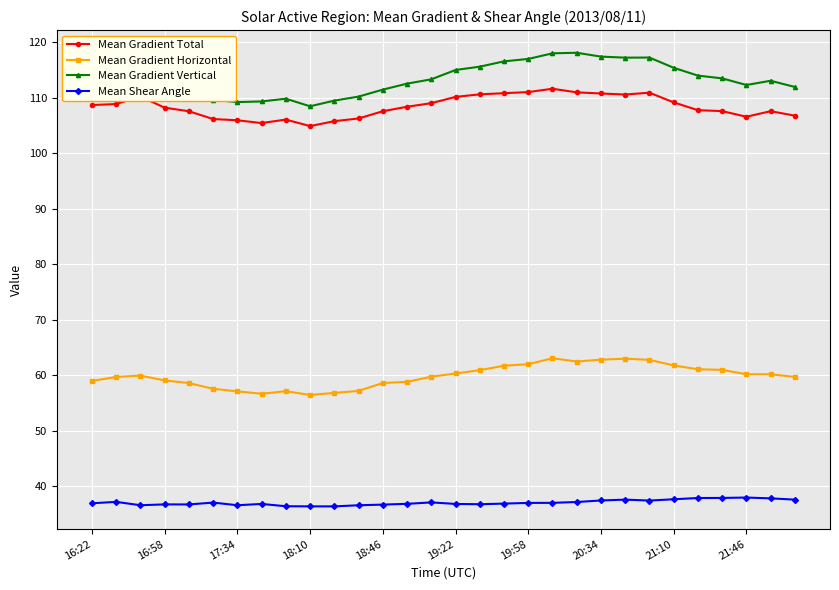

True or false: Mean Gradient Horizontal has more than 2 interior local peaks.

True